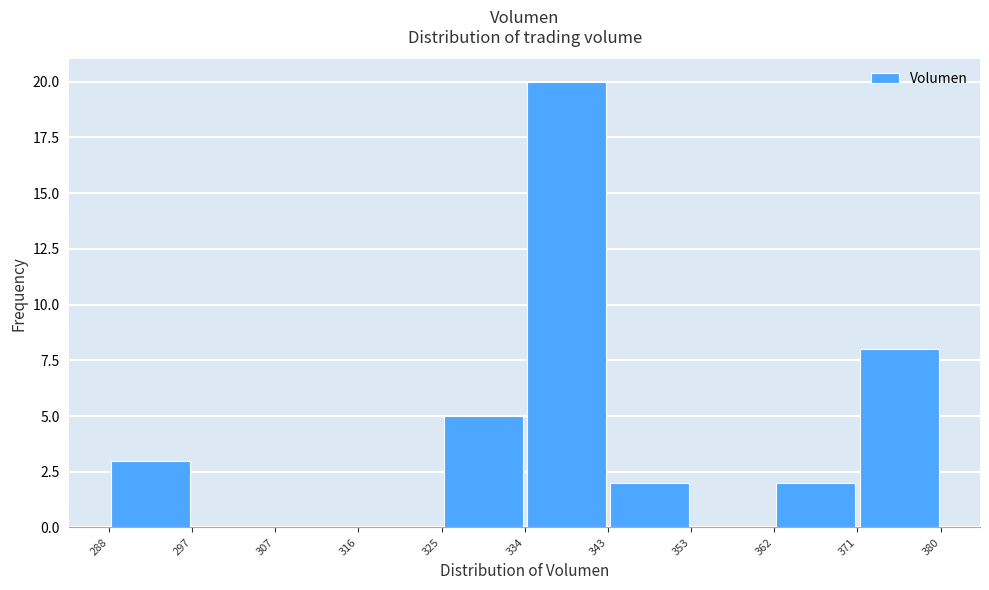

Reading left to right, transcribe this chart: for each bar, give the range it covers on the x-axis and its height. The values are not printed on the chart, so give them approximately, as read against the axis.

288 to 297: 3
297 to 307: 0
307 to 316: 0
316 to 325: 0
325 to 334: 5
334 to 343: 20
343 to 353: 2
353 to 362: 0
362 to 371: 2
371 to 380: 8